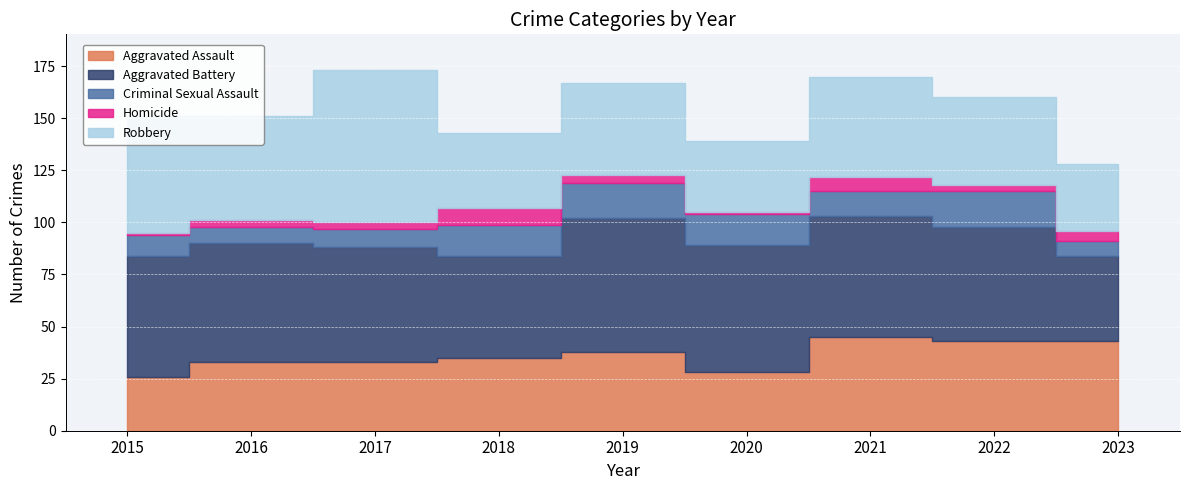

At which label does Homicide reach its peak?

2018